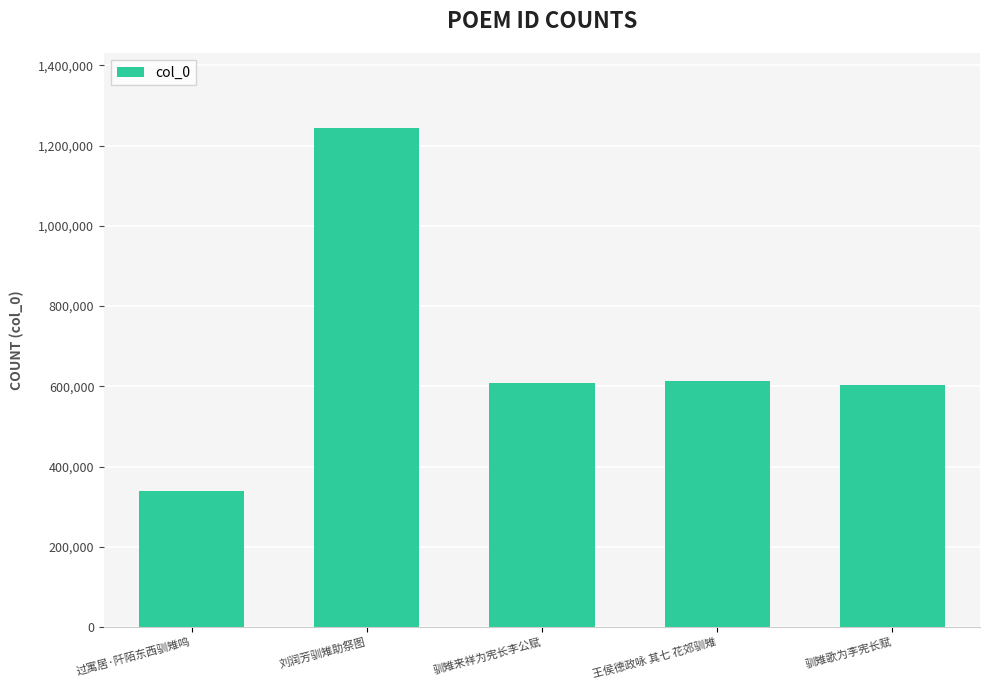

What is the label of the 2nd bar from the right?

王侯德政咏 其七 花郊驯雉